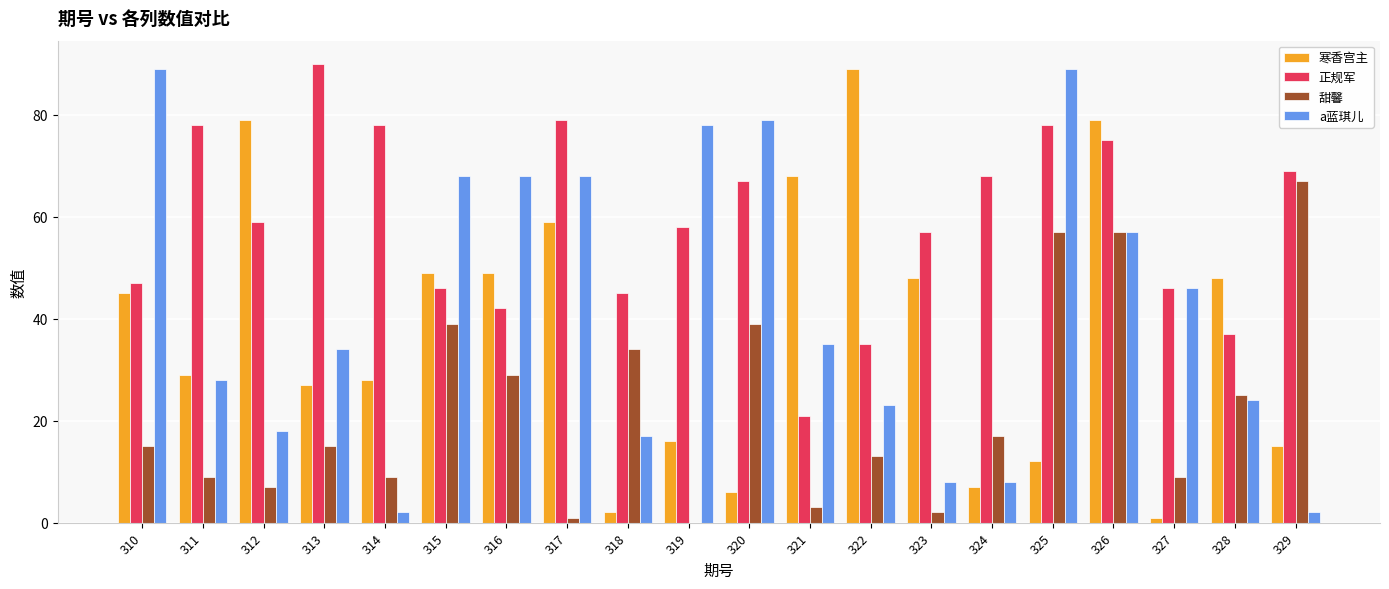

What is the approximate value of 寒香宫主 at 316?

49